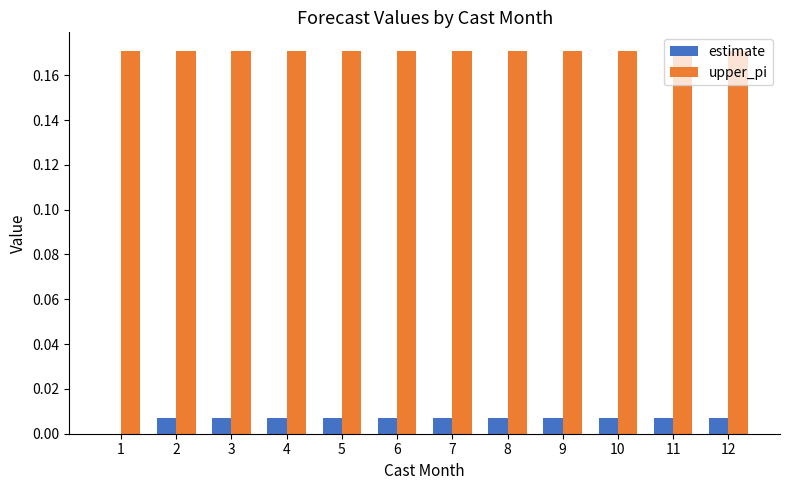

How many groups of bars are there?

12